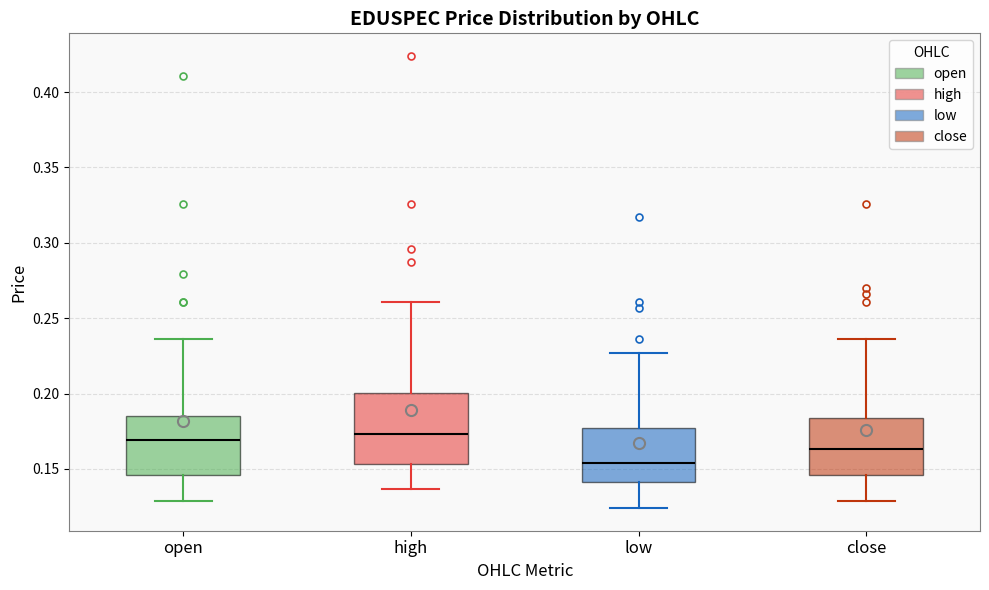

Reading left to right, transcribe this box plot: for each box, give where its median line is, the range the box spans, and where its two whiskers end, as read against the y-axis. The values are not printed on the chart, so give them approximately, as read against the axis.

open: median 0.170, box 0.145 to 0.185, whiskers 0.130 to 0.235
high: median 0.175, box 0.155 to 0.200, whiskers 0.135 to 0.260
low: median 0.155, box 0.140 to 0.175, whiskers 0.125 to 0.225
close: median 0.165, box 0.145 to 0.185, whiskers 0.130 to 0.235